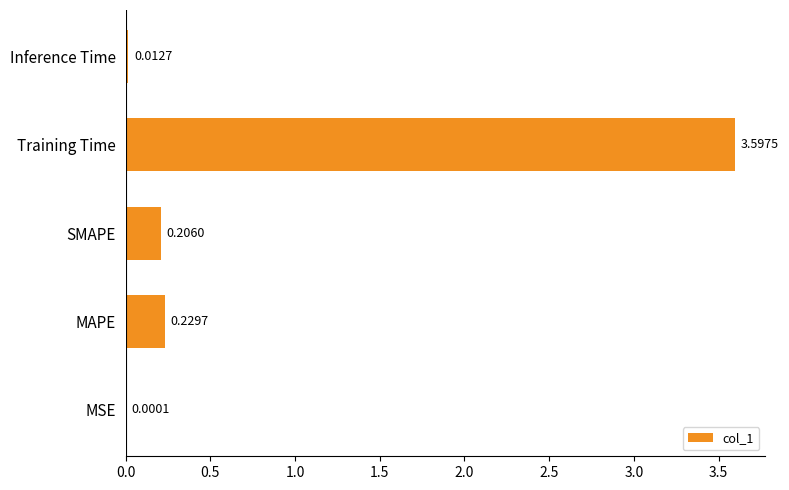

Which label corresponds to the largest value in the chart?

Training Time